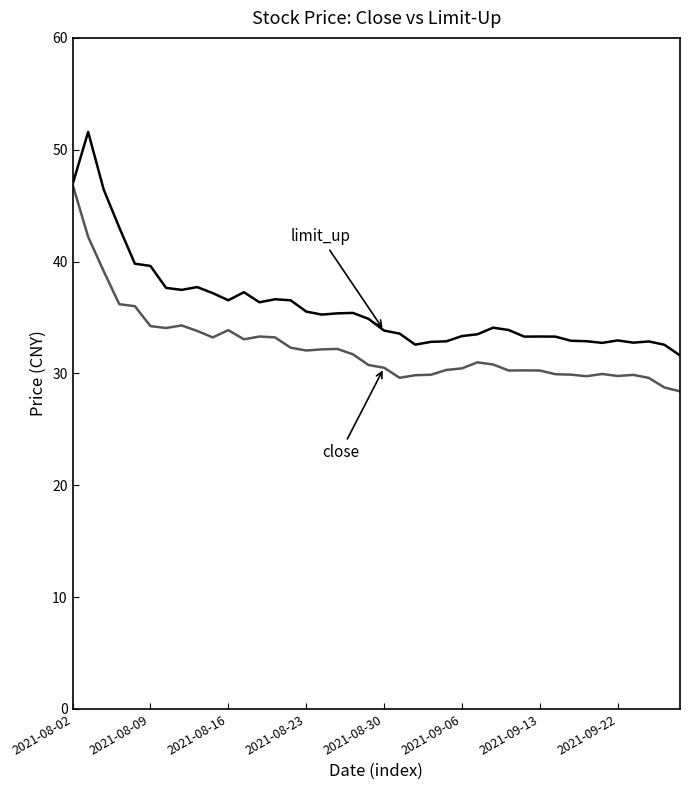

What is the greatest value displayed?

51.6